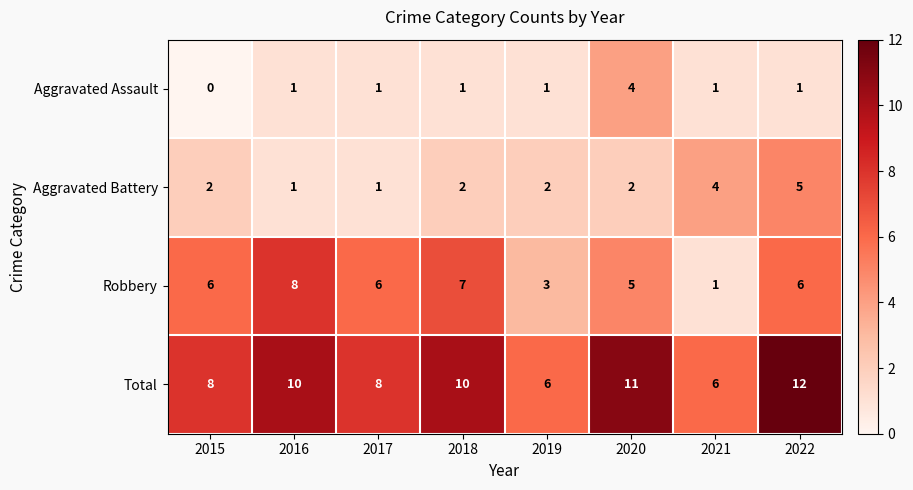

Count the number of data series in this chart.

4